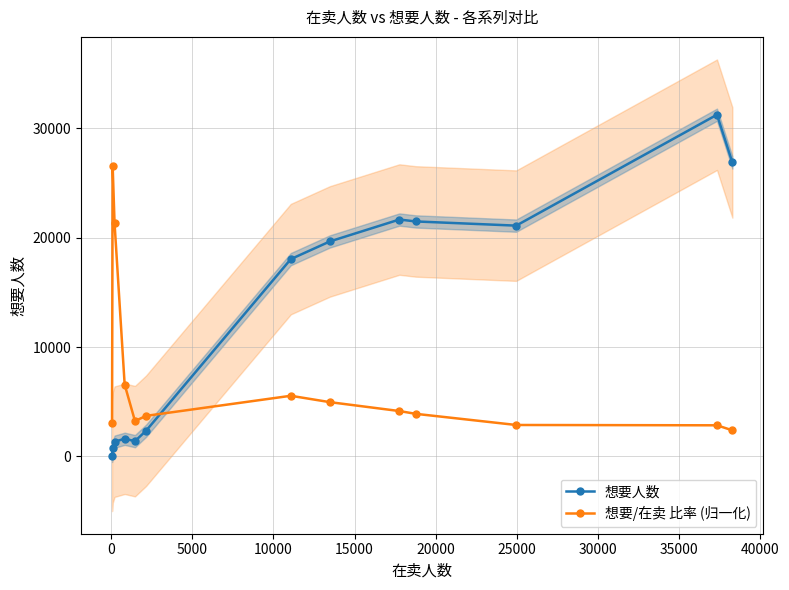

What is the lowest value of the 想要/在卖 比率 (归一化) series?

2393.2